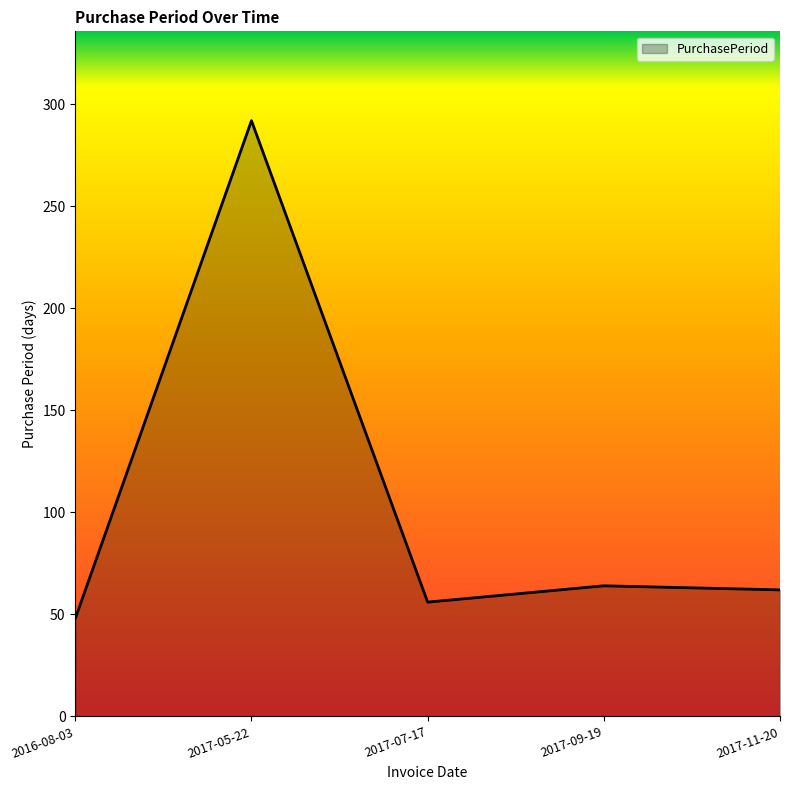

What is the sum of all values?

522